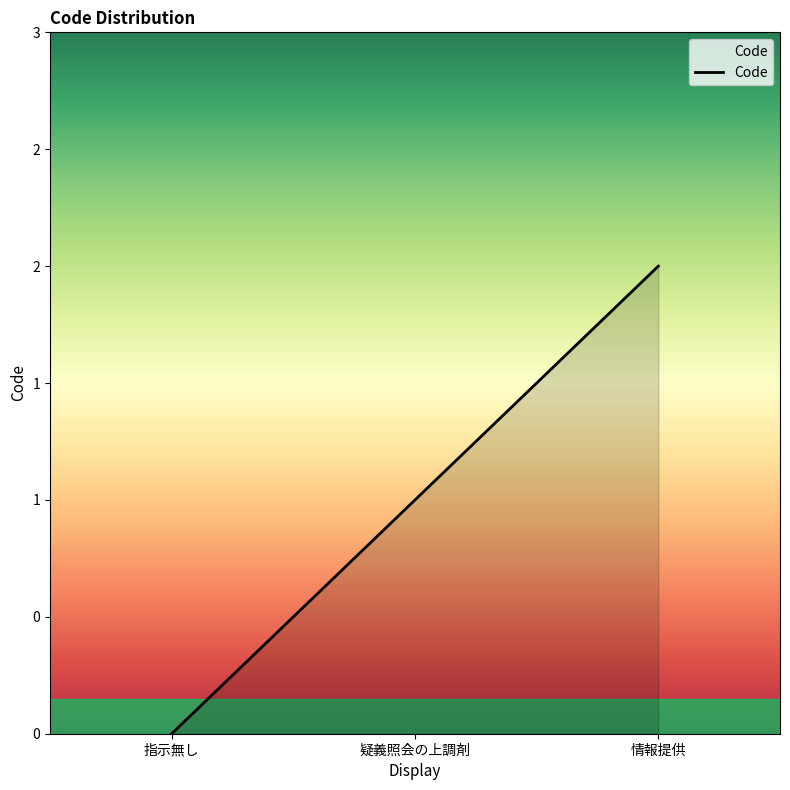

Reading right to left, what are all the values shown in this chart?

情報提供=2	疑義照会の上調剤=1	指示無し=0